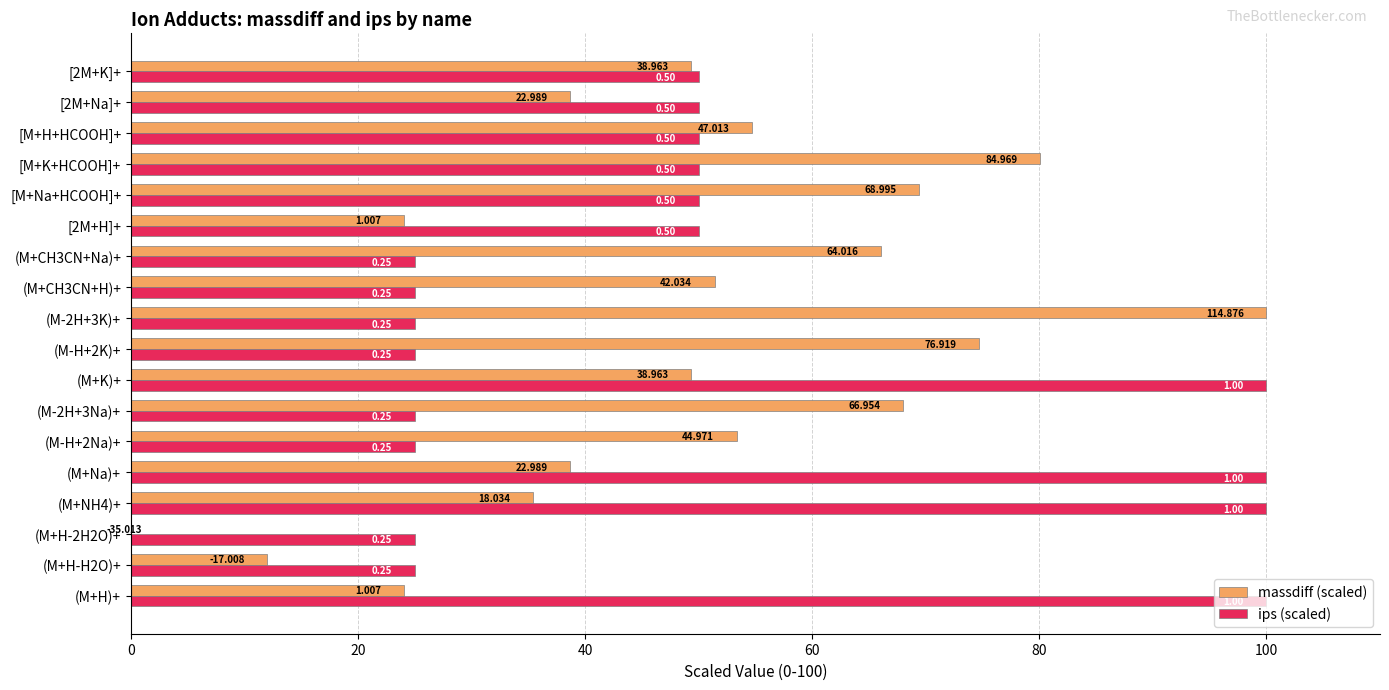

What are all the series names shown in the legend?

massdiff (scaled), ips (scaled)